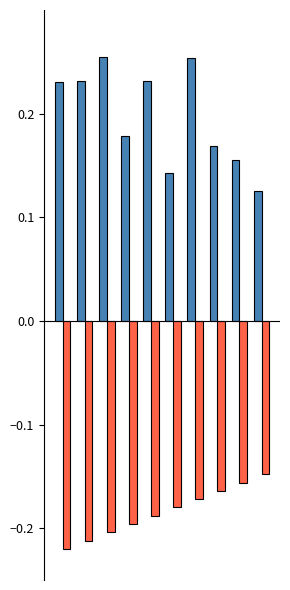

Are the bars grouped side by side (vs. stacked)?

Yes